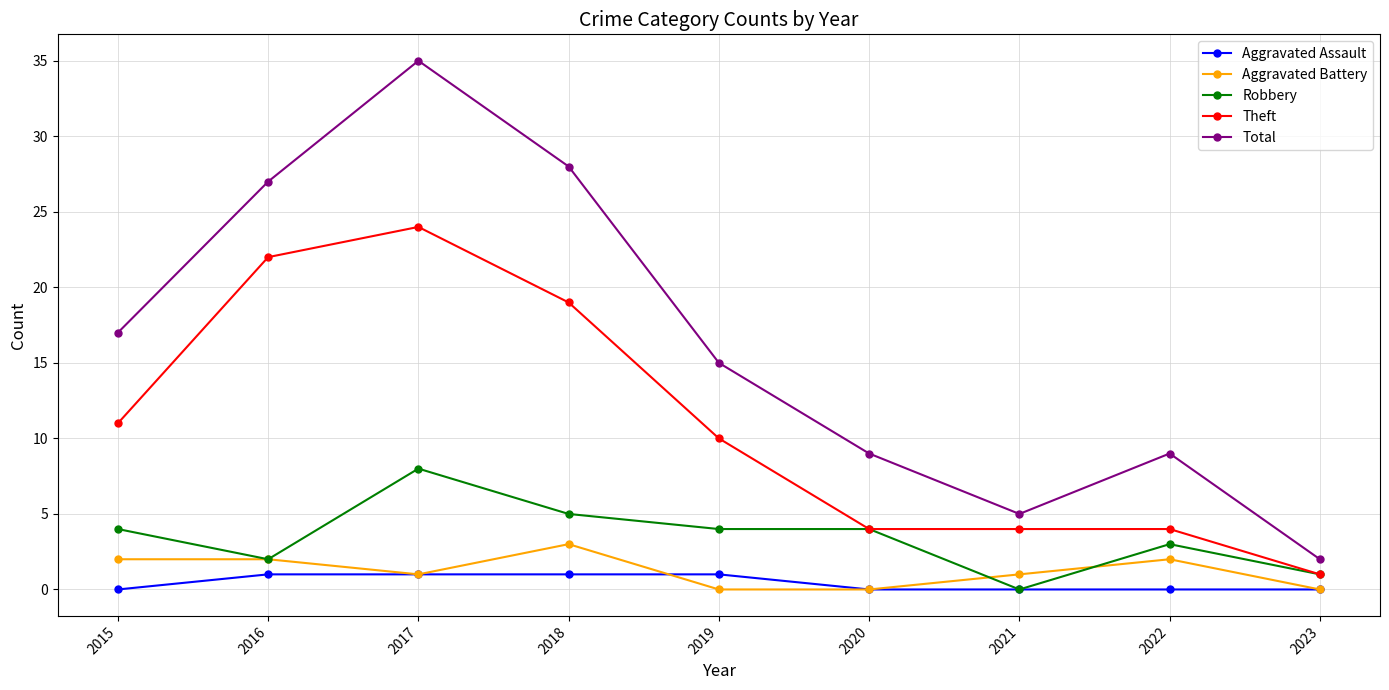

What is the sum of the Total values at 2017 and 2020?

44